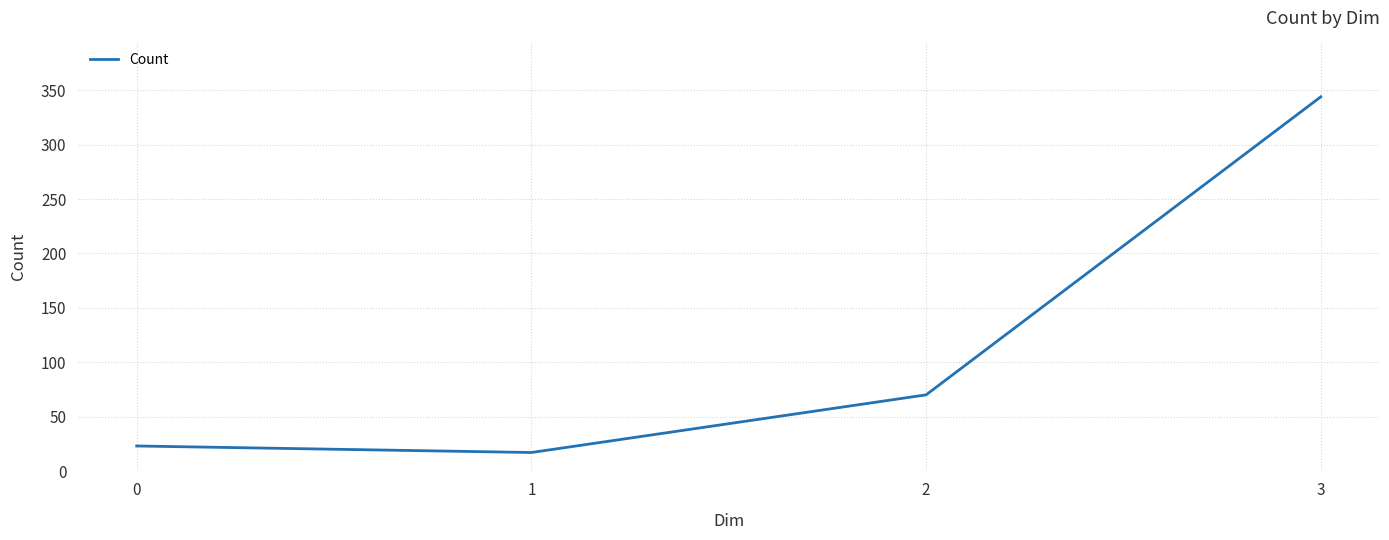

List the labels in order of value, smallest first.

1, 0, 2, 3